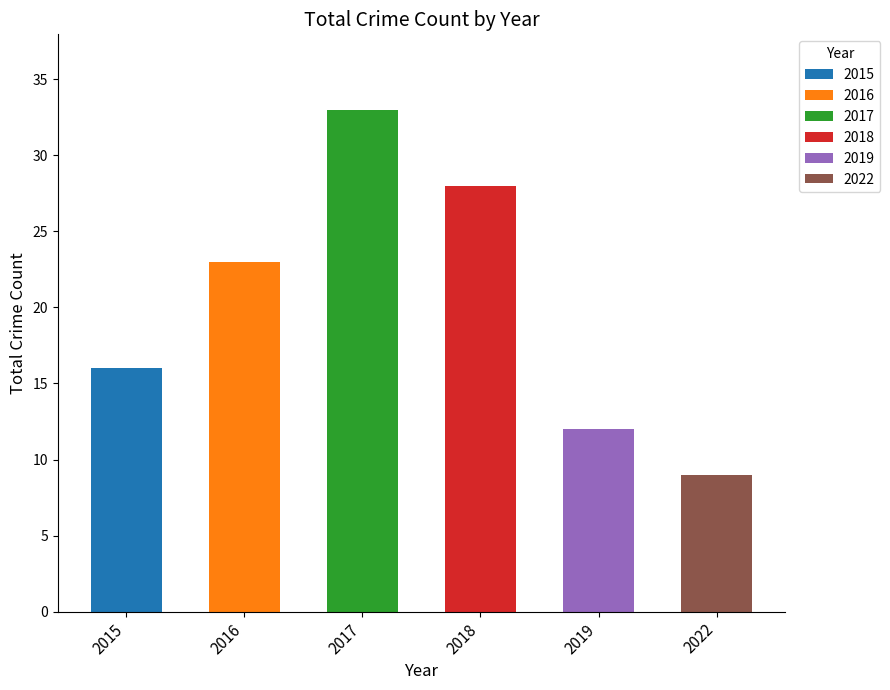

What is the highest value of the 2016 series?

23